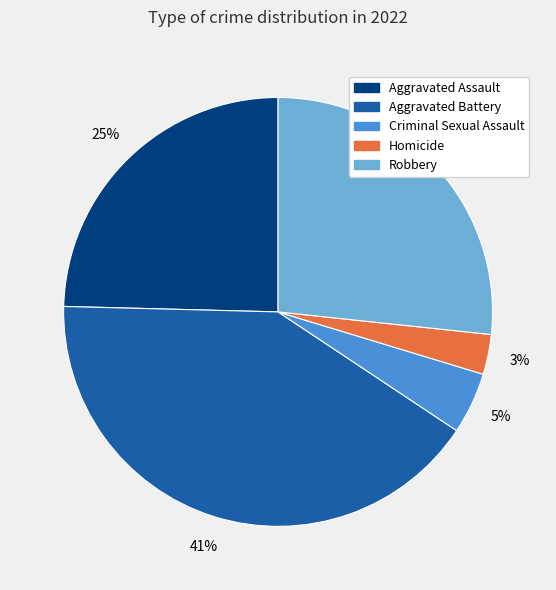

Is it true that Robbery is 27% of the pie?

True